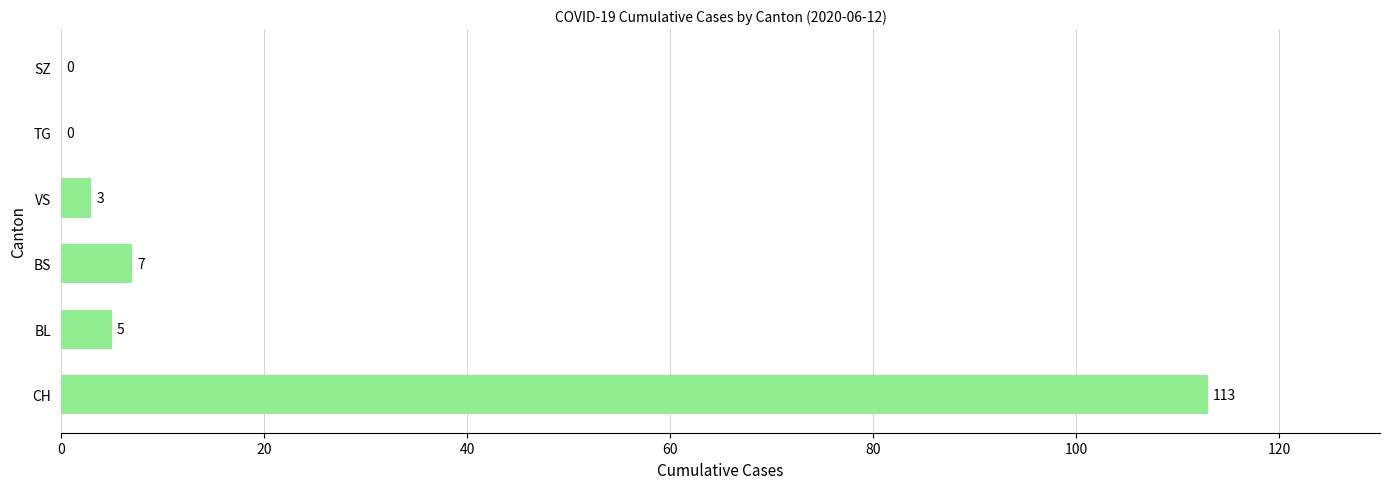

Reading bottom to top, what are all the values shown in this chart?

CH=113	BL=5	BS=7	VS=3	TG=0	SZ=0